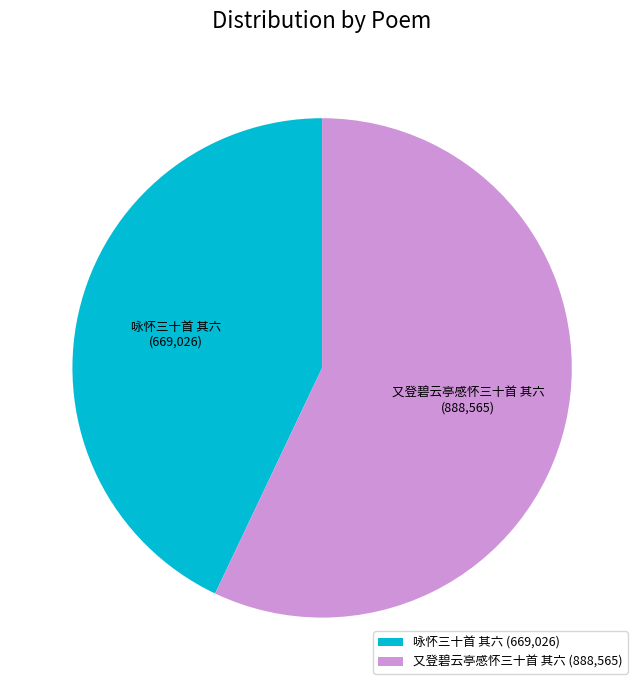

Combined, do 又登碧云亭感怀三十首 其六 and 咏怀三十首 其六 account for over 50%?

Yes